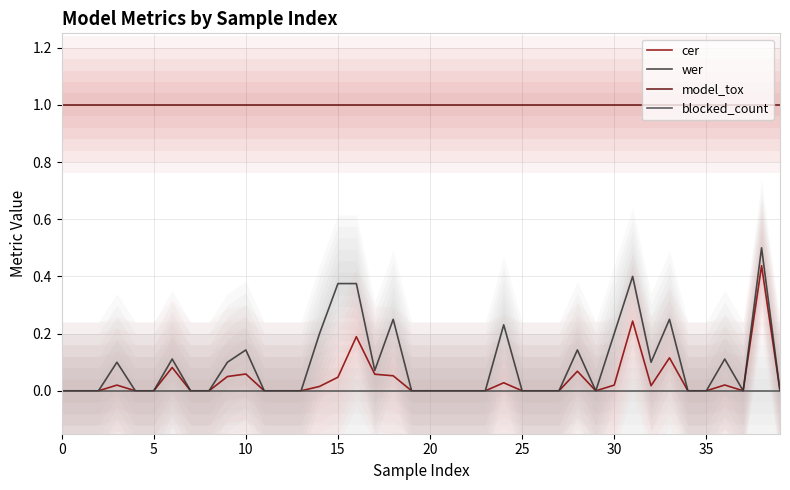

Which series has the largest total across all categories?

model_tox